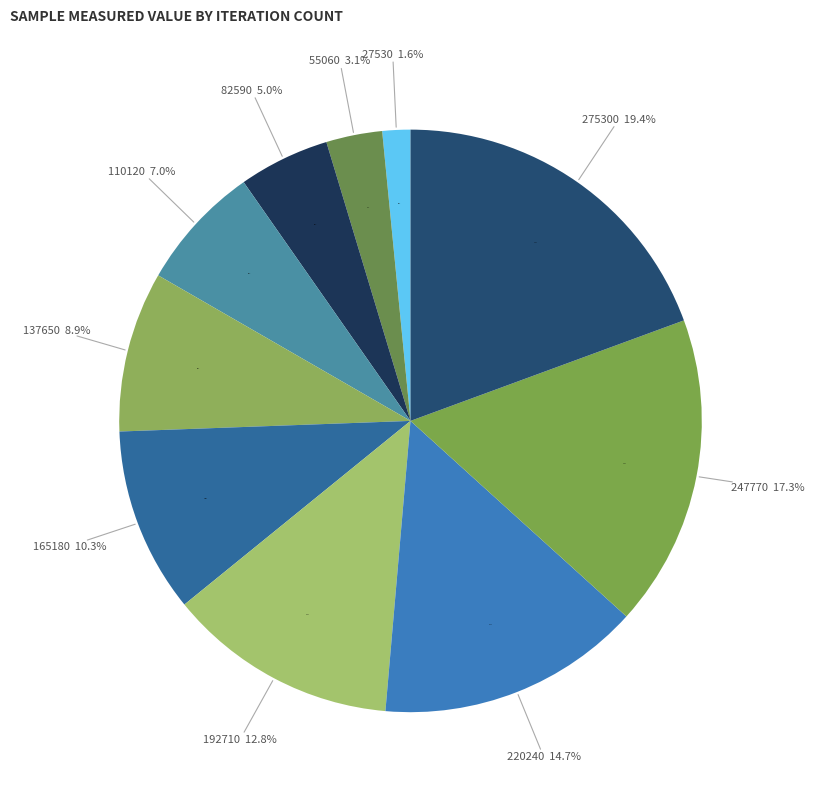

To the nearest percent, what portion does 165180 represent?

10%